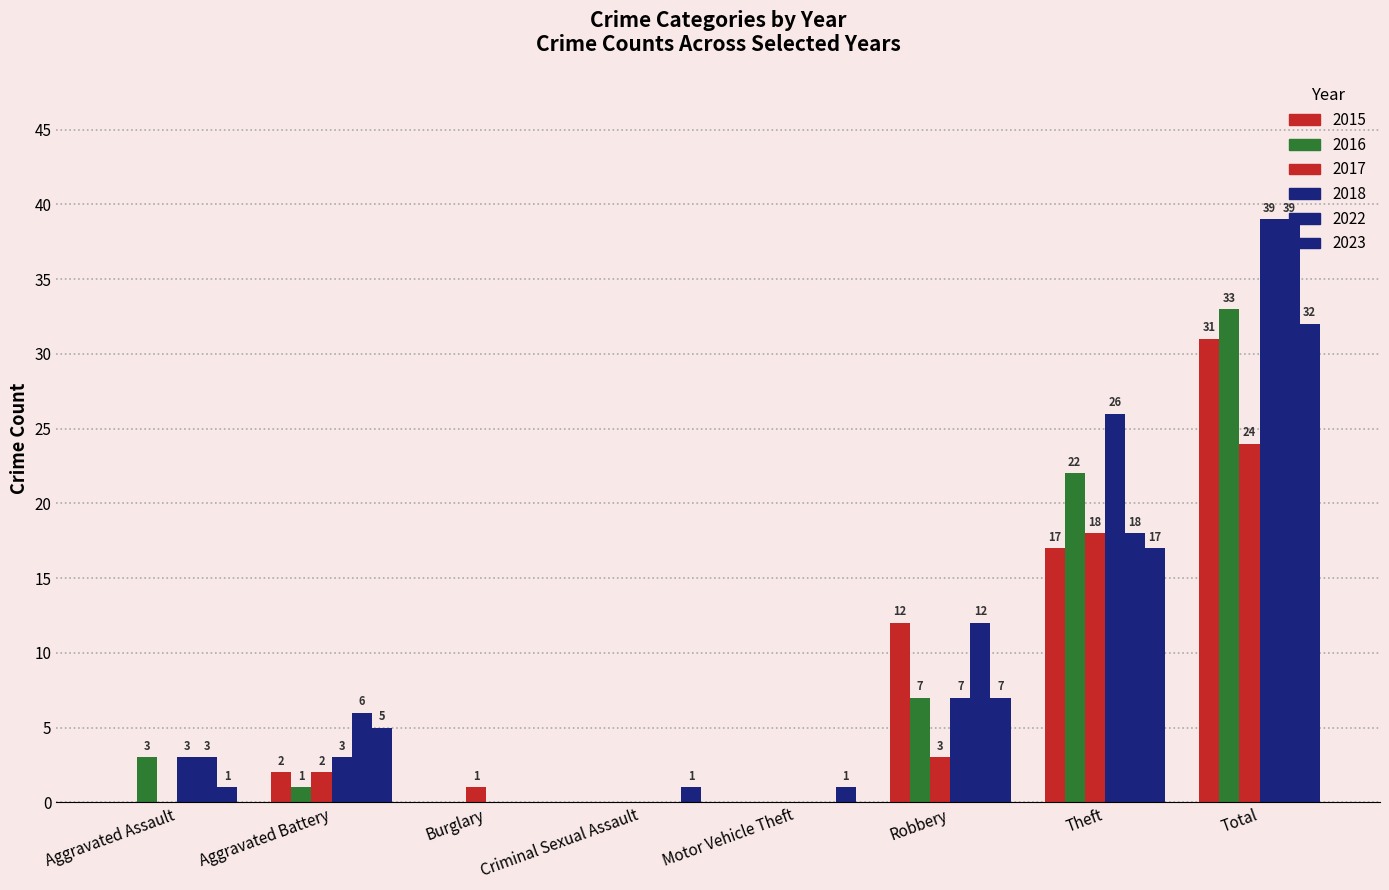

Does the chart contain stacked bars?

No